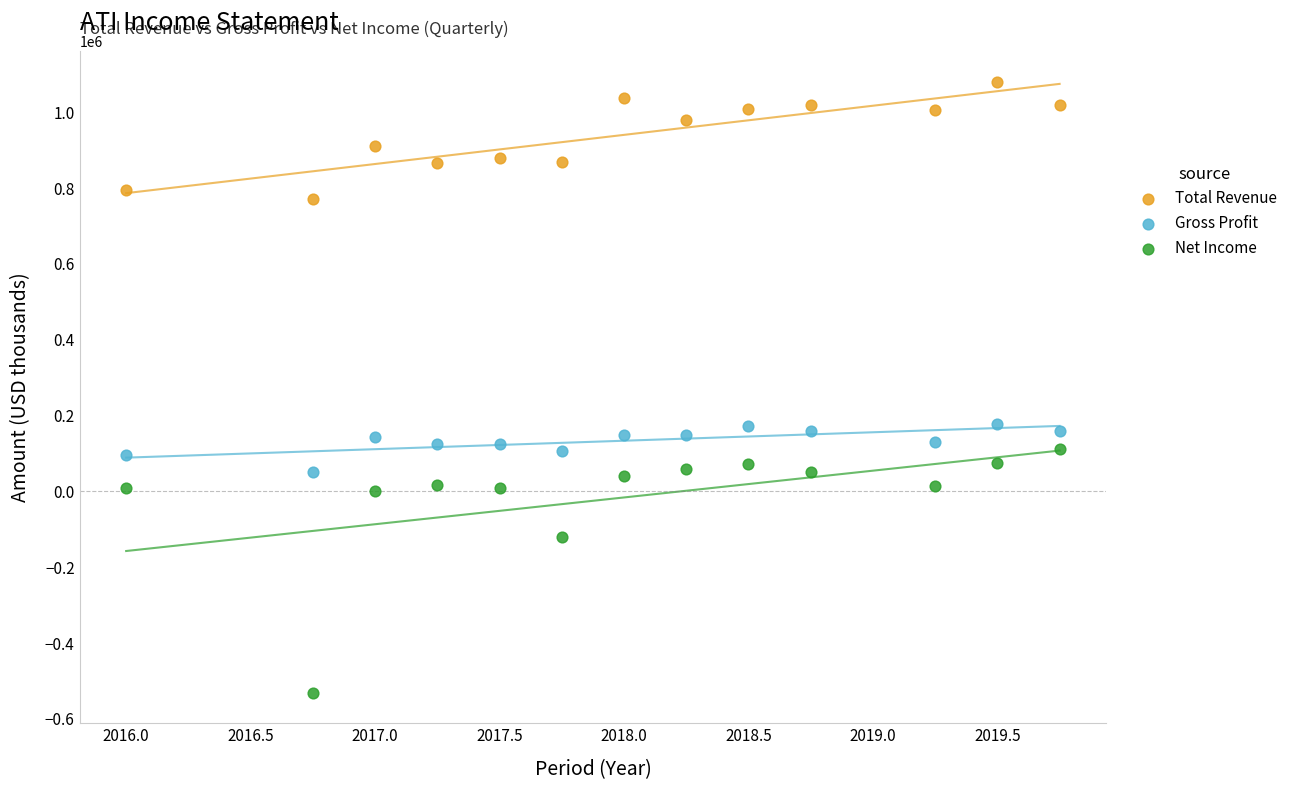

In the Net Income series, what Y value is closest to -209900?

-121200